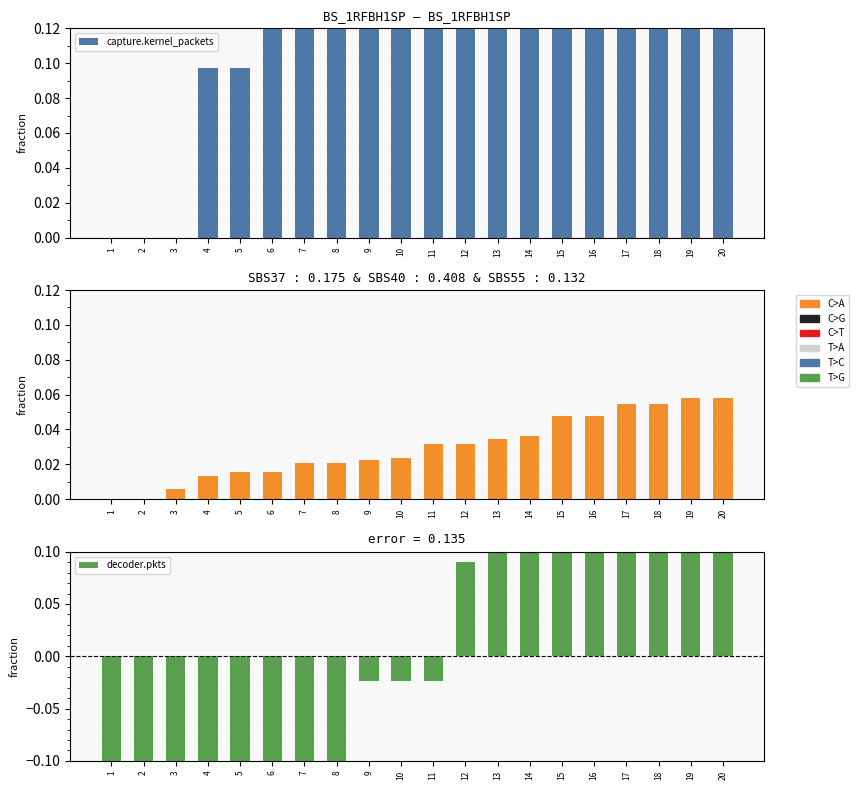

How many values in detect.alert are above zero?

18